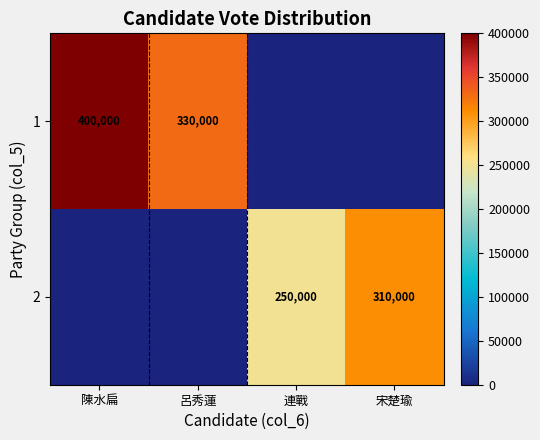

The value of 2 at 連戰 is 250000. True or false?

True